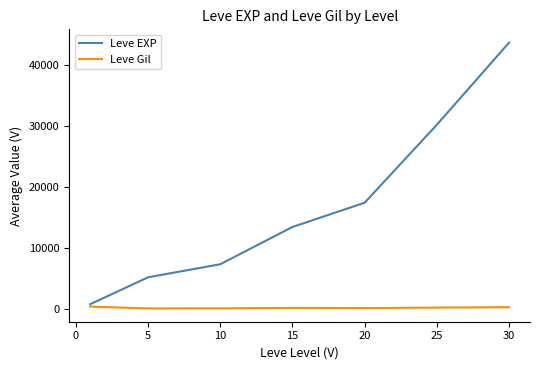

List the series in order of their overall mean, highest first.

Leve EXP, Leve Gil